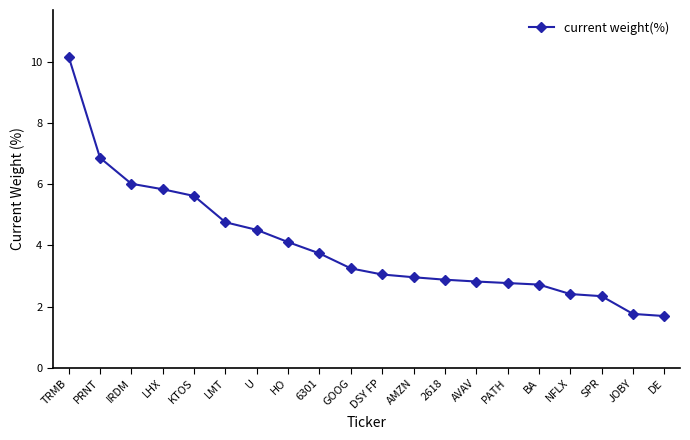

What is the sum of the values at U and IRDM?

10.5